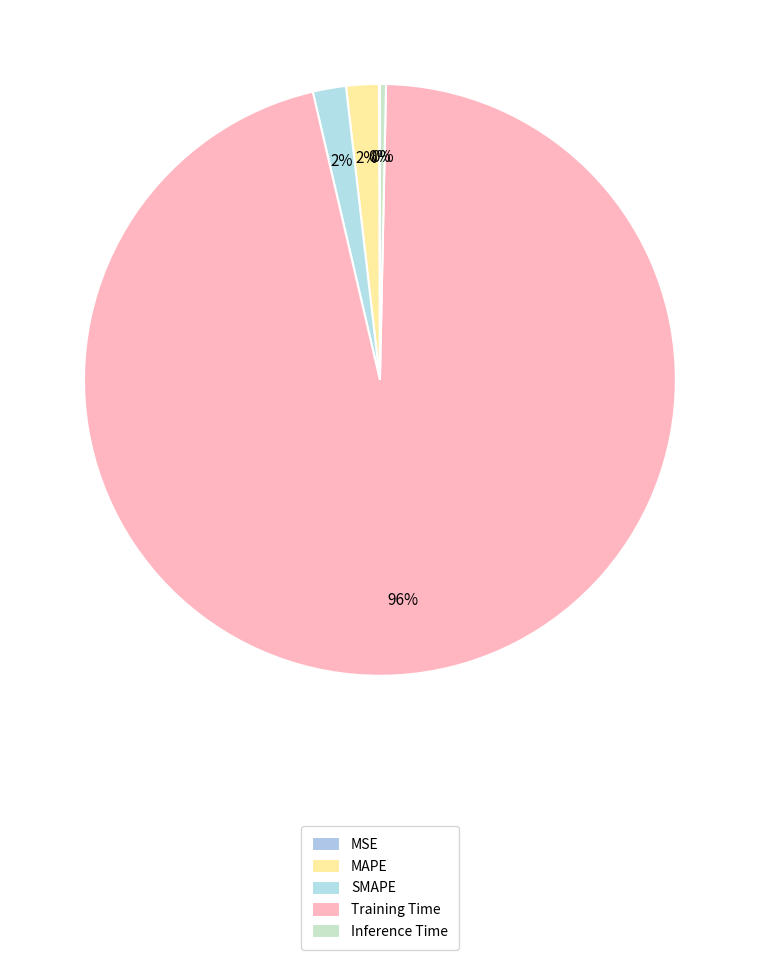

Which slice is the smallest?

MSE